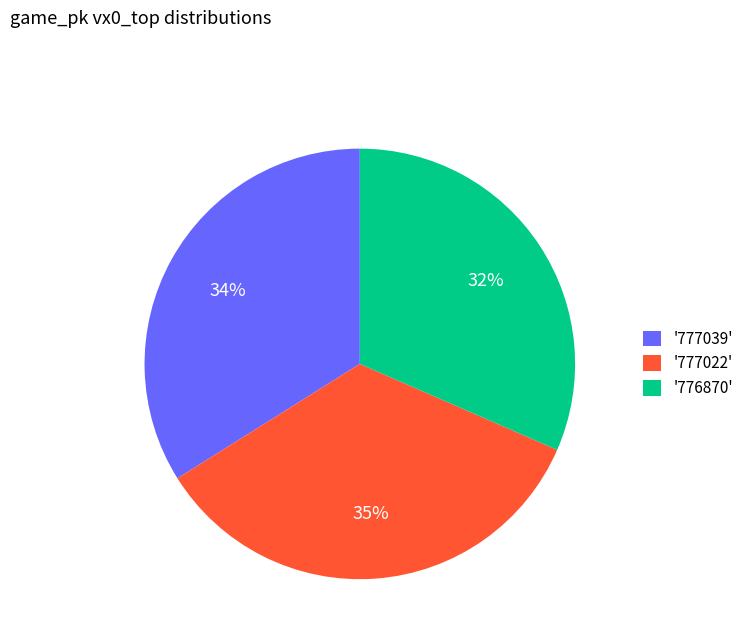

Count the number of slices in the pie.

3